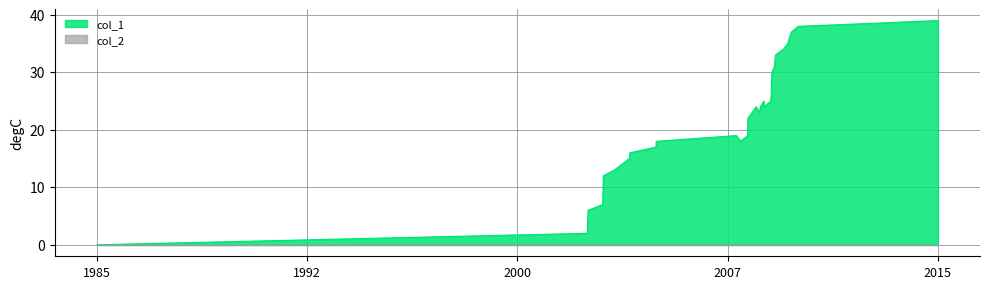

What is the value of the 34th point from the left?

33